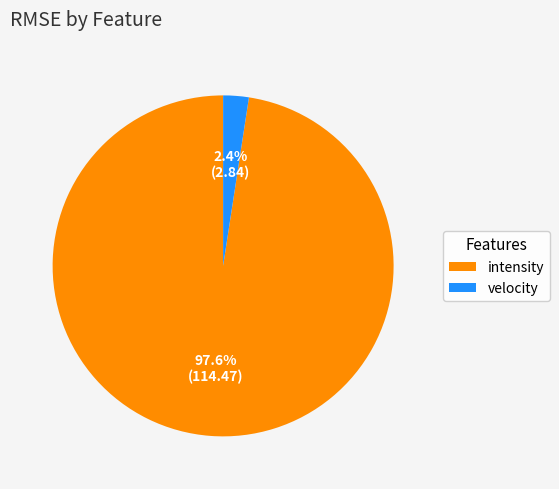

What percentage do intensity and velocity together represent?

100.0%